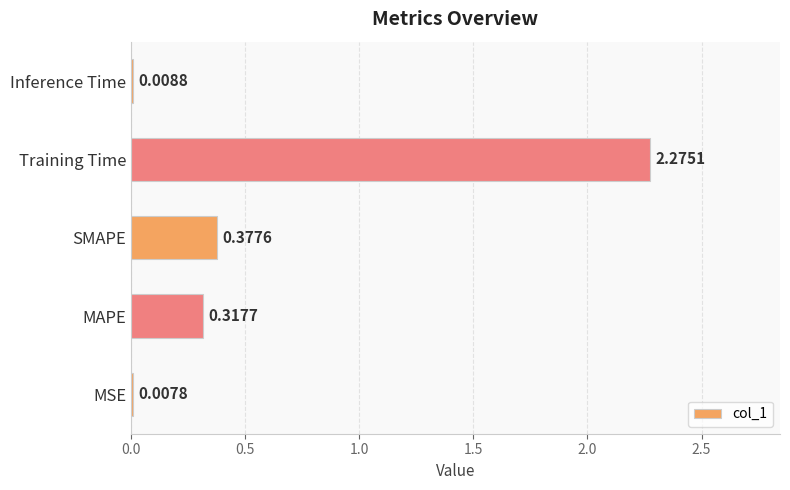

What is the change in value from SMAPE to Inference Time?

-0.4